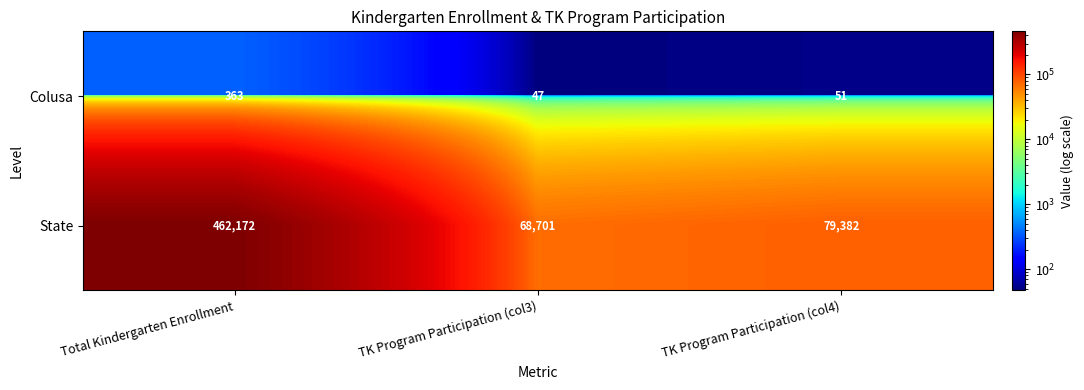

Which series changed the most between TK Program Participation (col3) and TK Program Participation (col4)?

State